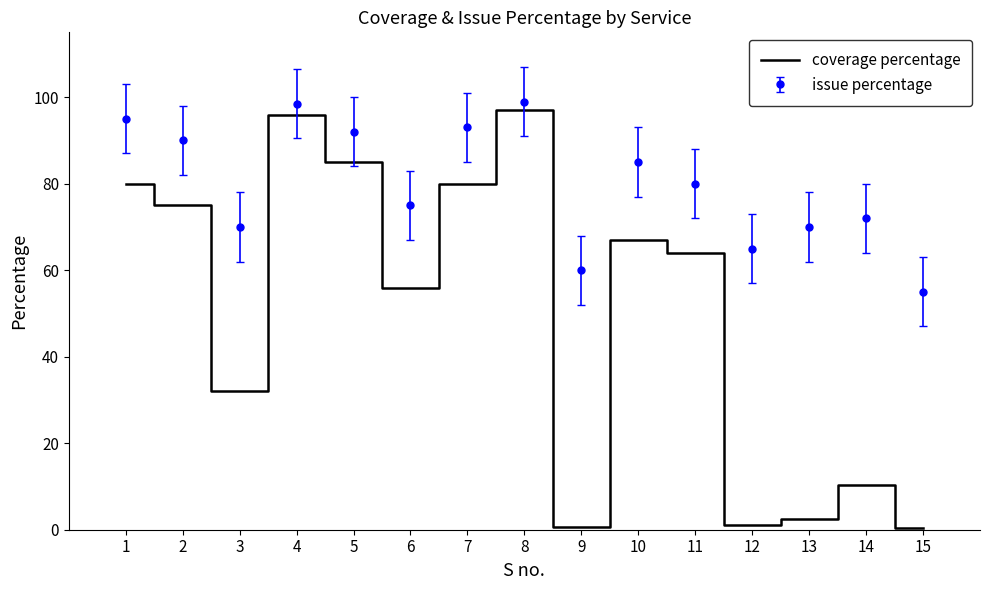

Rank the series by their average value, from highest to lowest.

issue percentage, coverage percentage